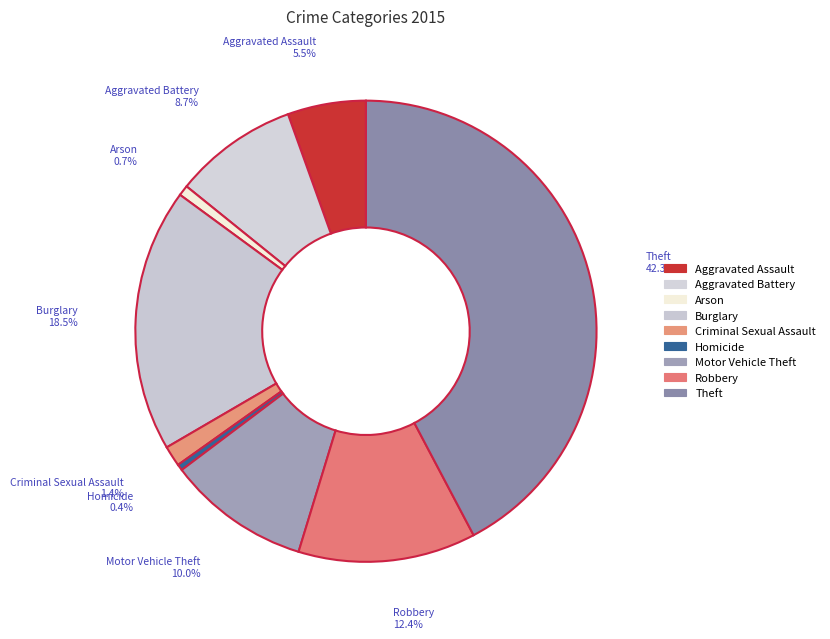

True or false: Criminal Sexual Assault accounts for 1% of the total.

True